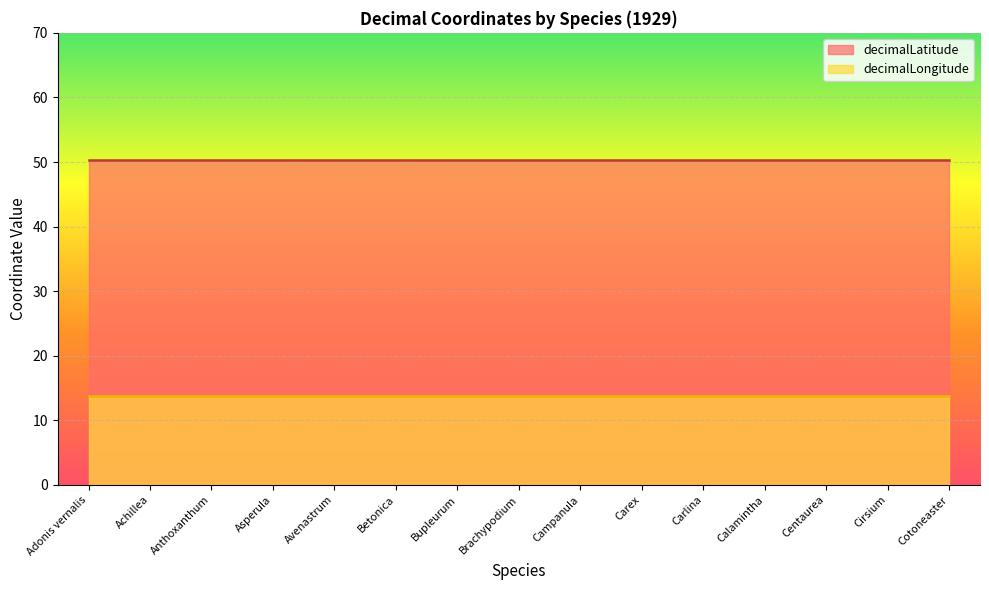

What is the label of the 3rd point from the right?

Centaurea